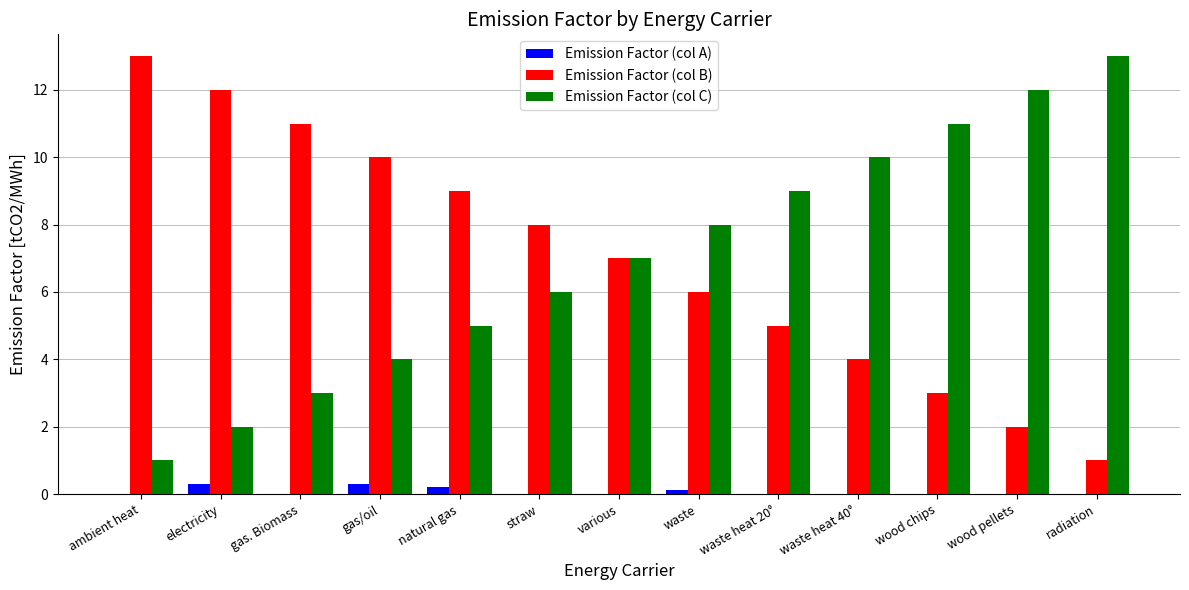

What is the maximum value shown in the chart?

13.0